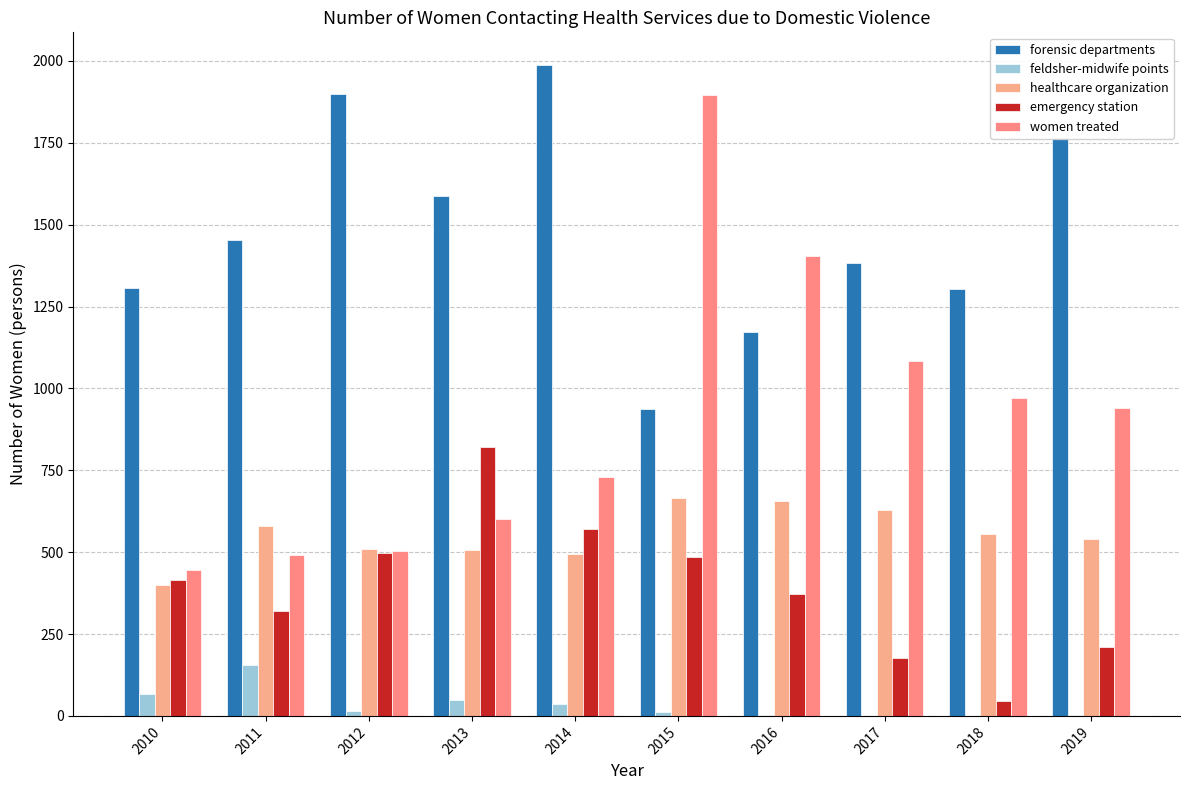

What is the value of the forensic departments bar at the 7th from the left?

1172